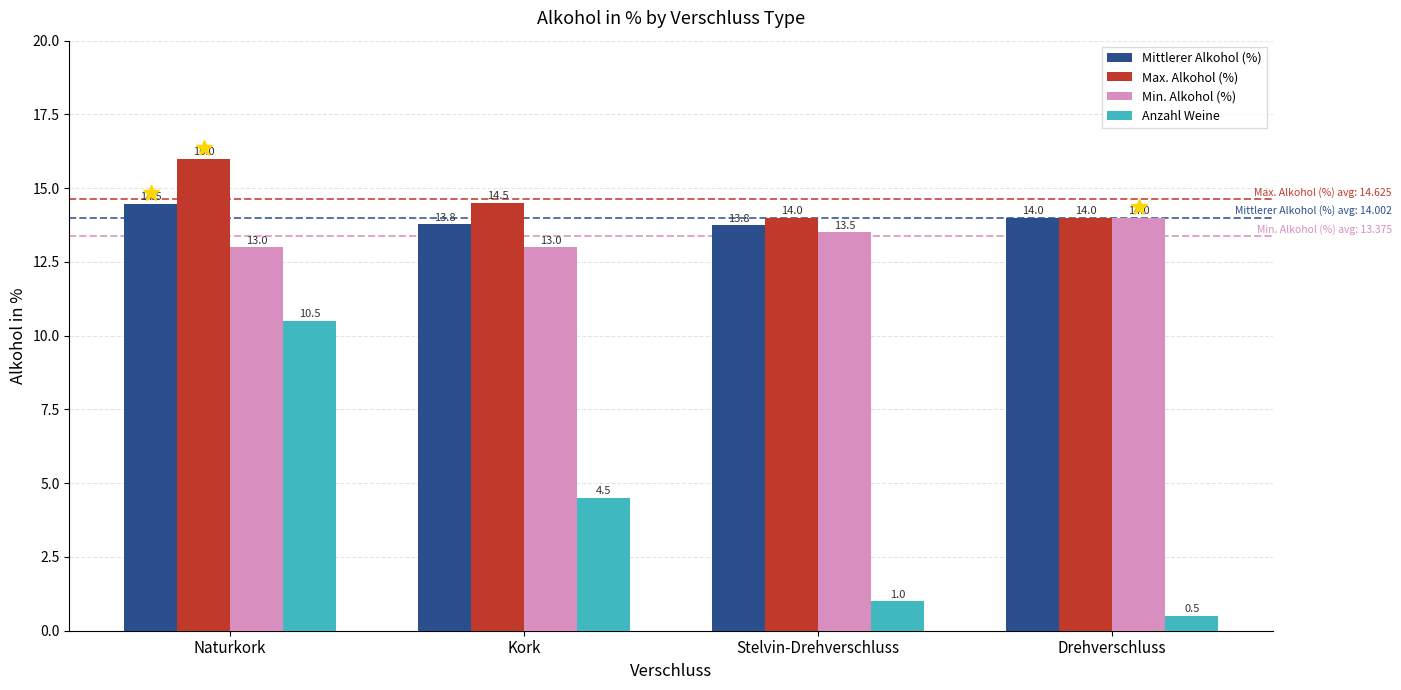

True or false: Max. Alkohol (%) has a value of 16.0 at Naturkork.

True